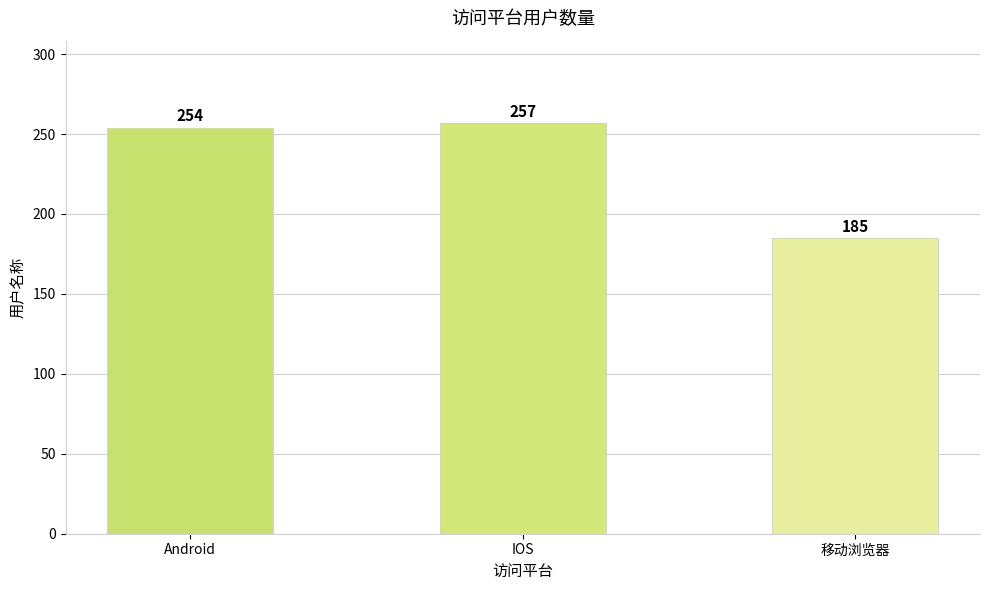

What is the difference between the maximum and minimum values?

72